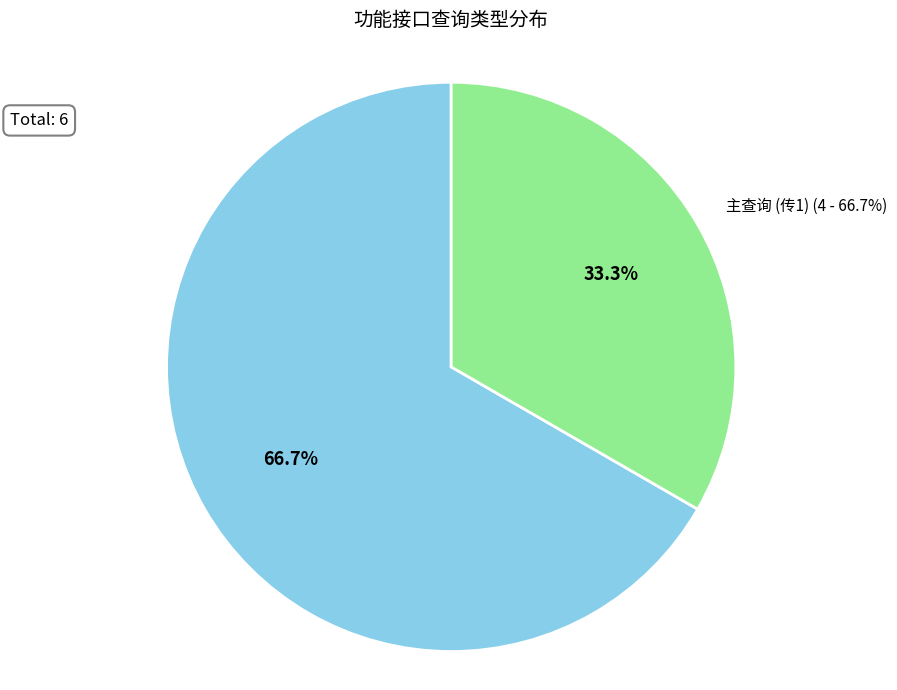

Does any single category account for the majority?

Yes